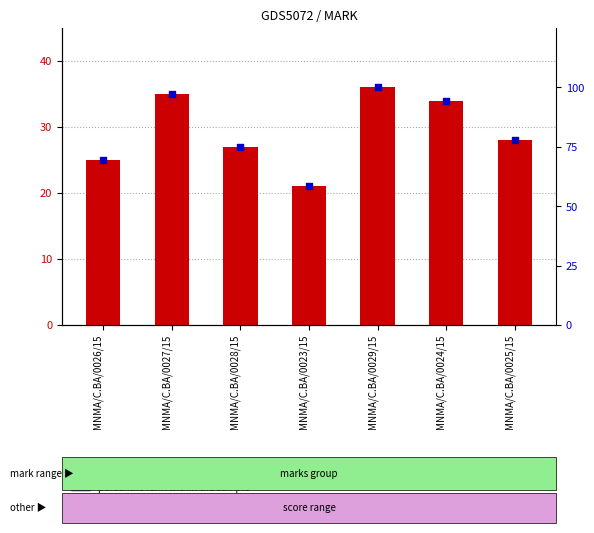

Which series has the widest spread of Y values?

percentile rank within the sample